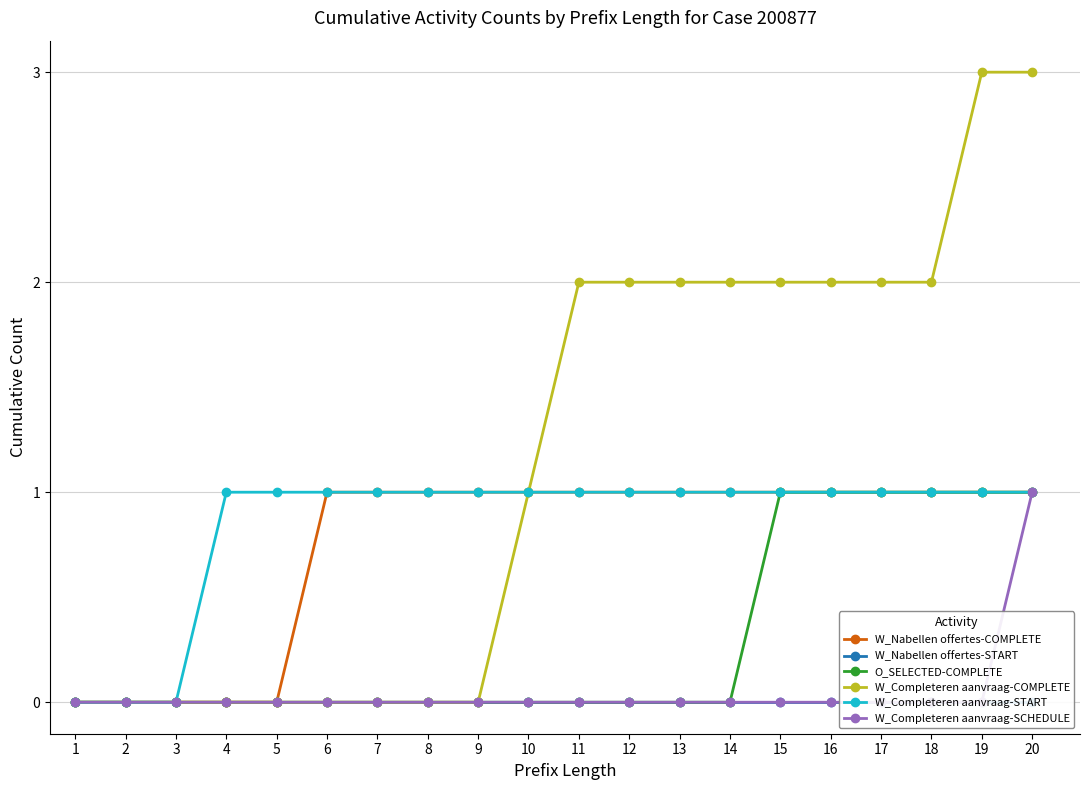

What is the spread (max minus min) of values at 13?

2